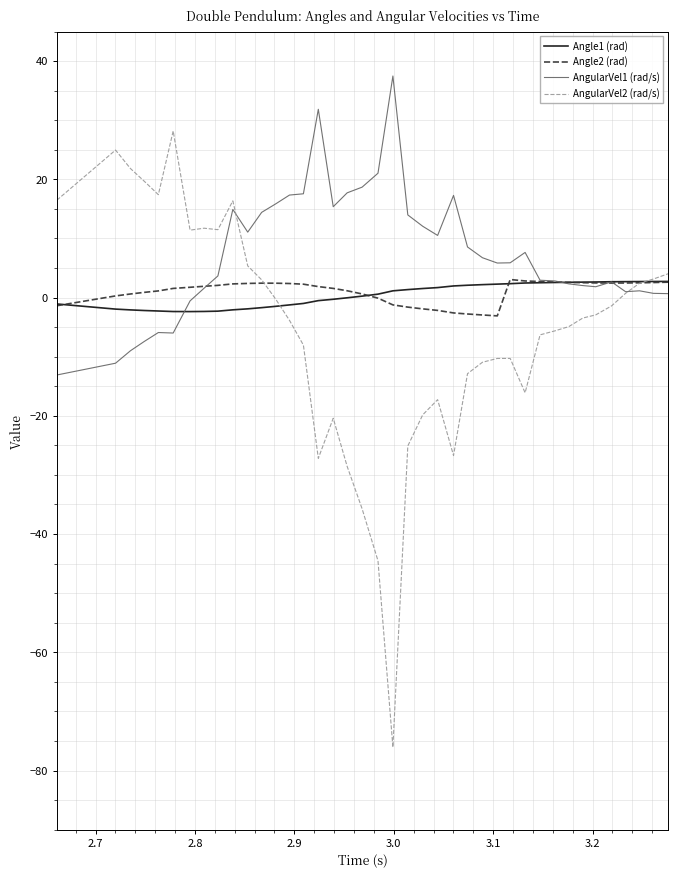

What are all the series names shown in the legend?

Angle1 (rad), Angle2 (rad), AngularVel1 (rad/s), AngularVel2 (rad/s)